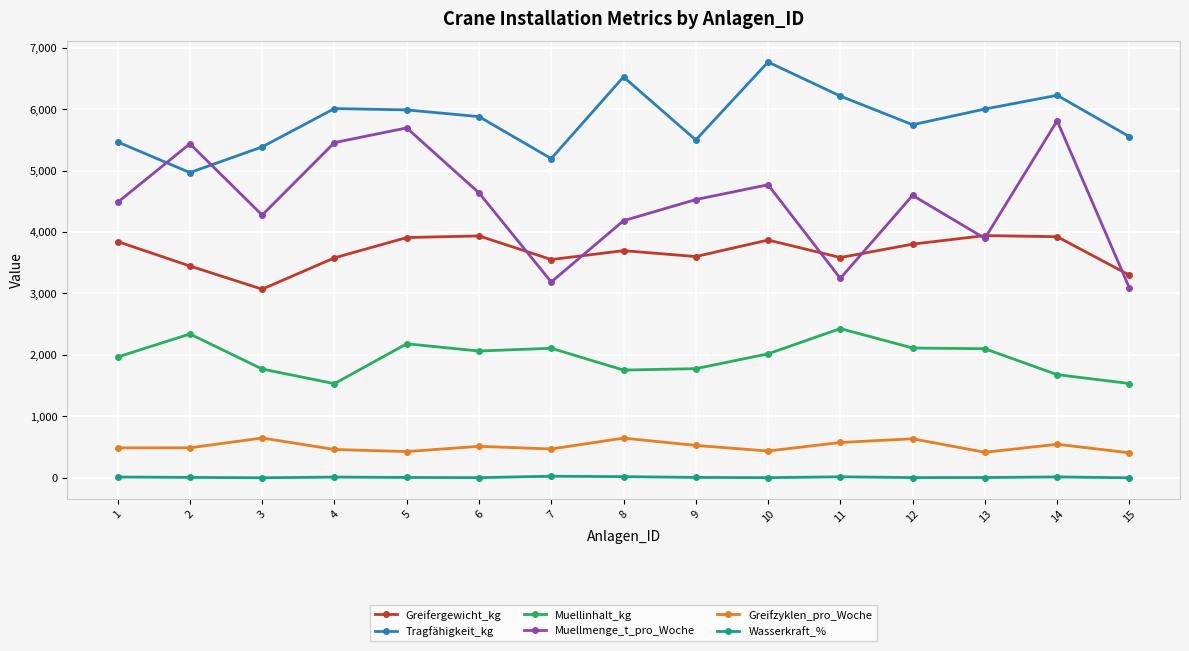

Is this an area chart (filled region under the line)?

No